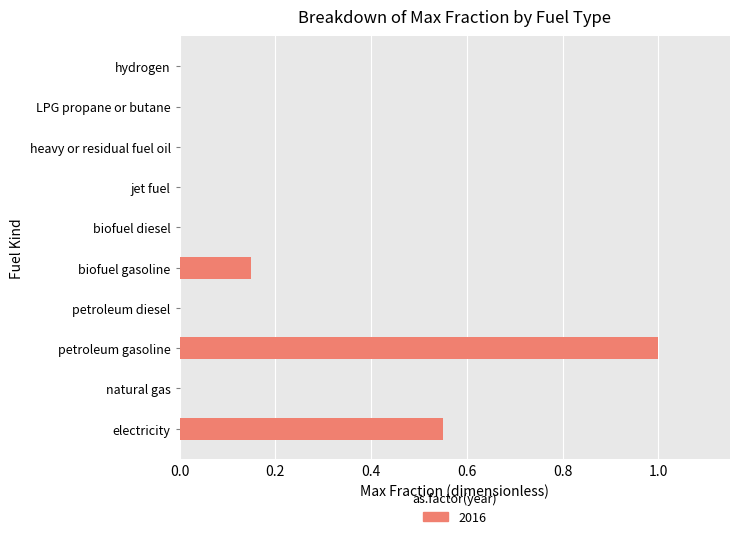

What is the sum of all values?

1.7